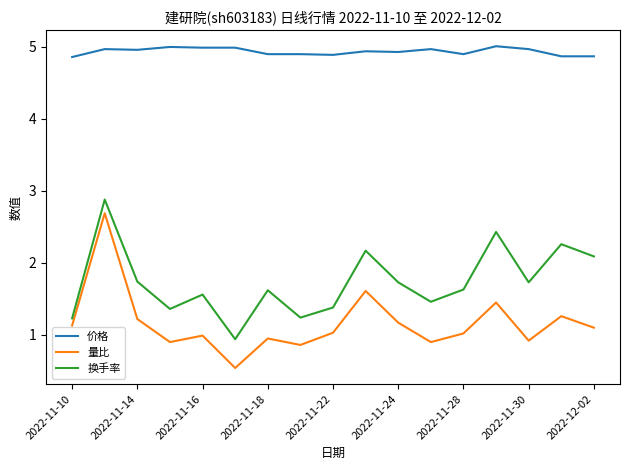

What are all the series names shown in the legend?

价格, 量比, 换手率